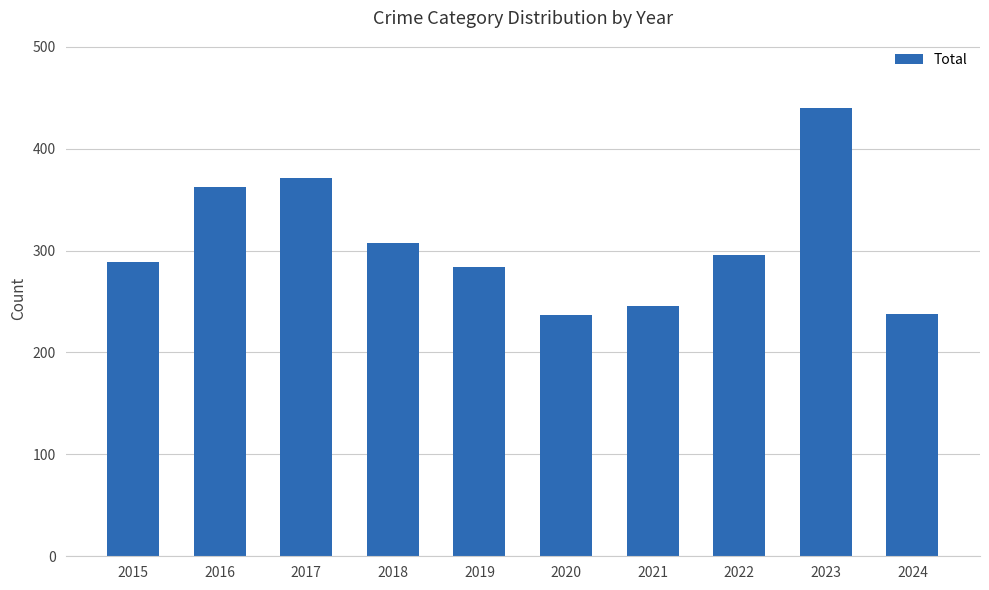

How many data points does each series have?

10